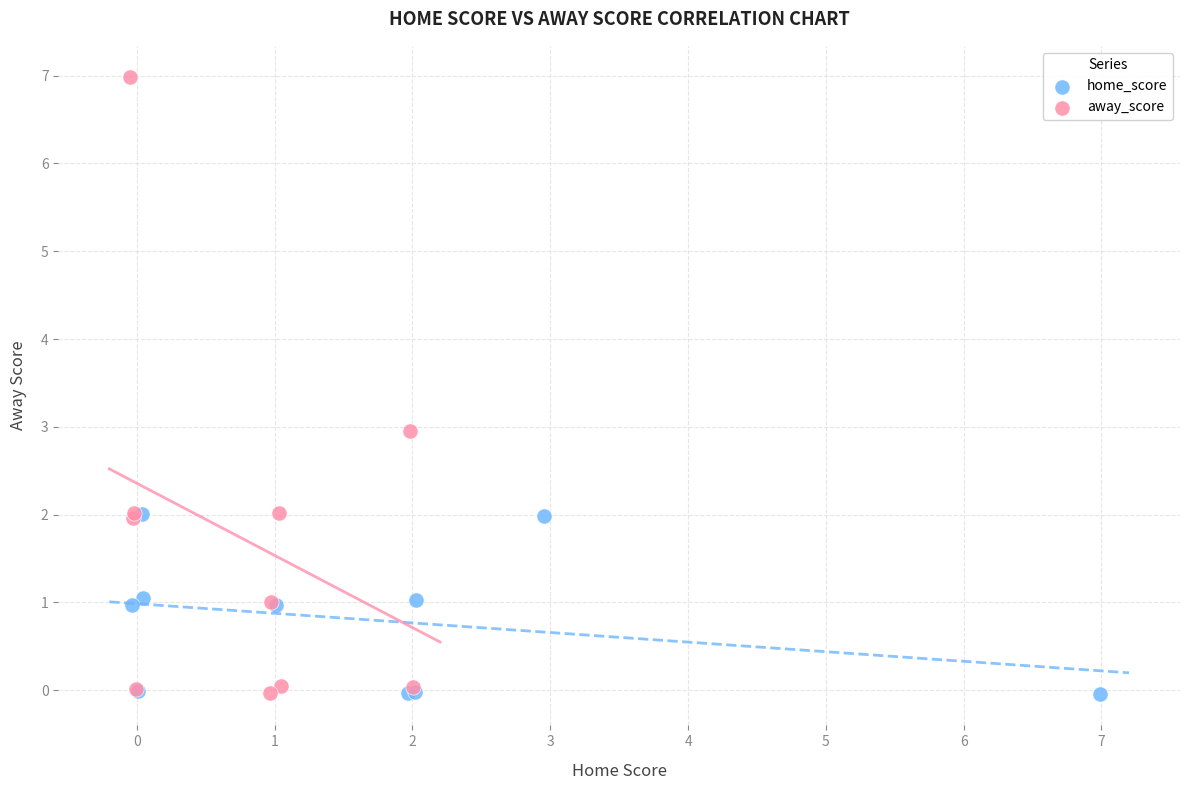

What are all the series names shown in the legend?

home_score, away_score